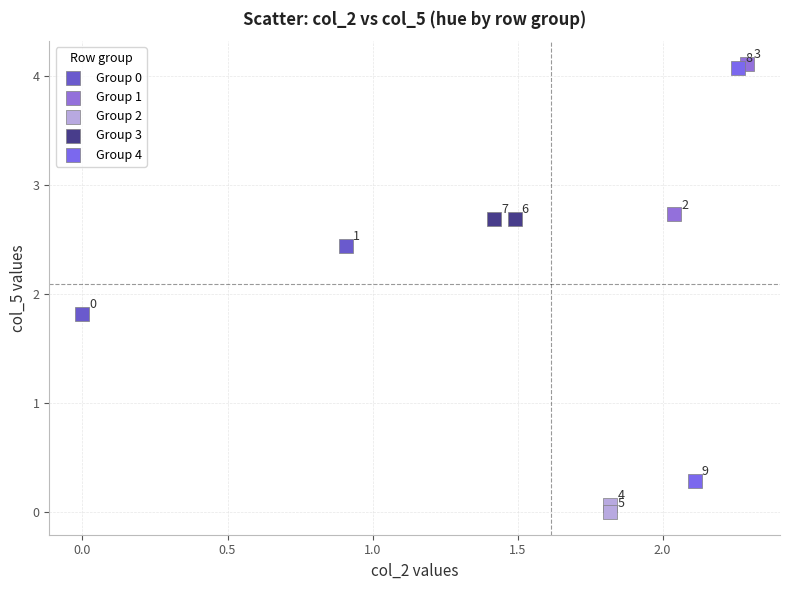

What are all the series names shown in the legend?

Group 0, Group 1, Group 2, Group 3, Group 4